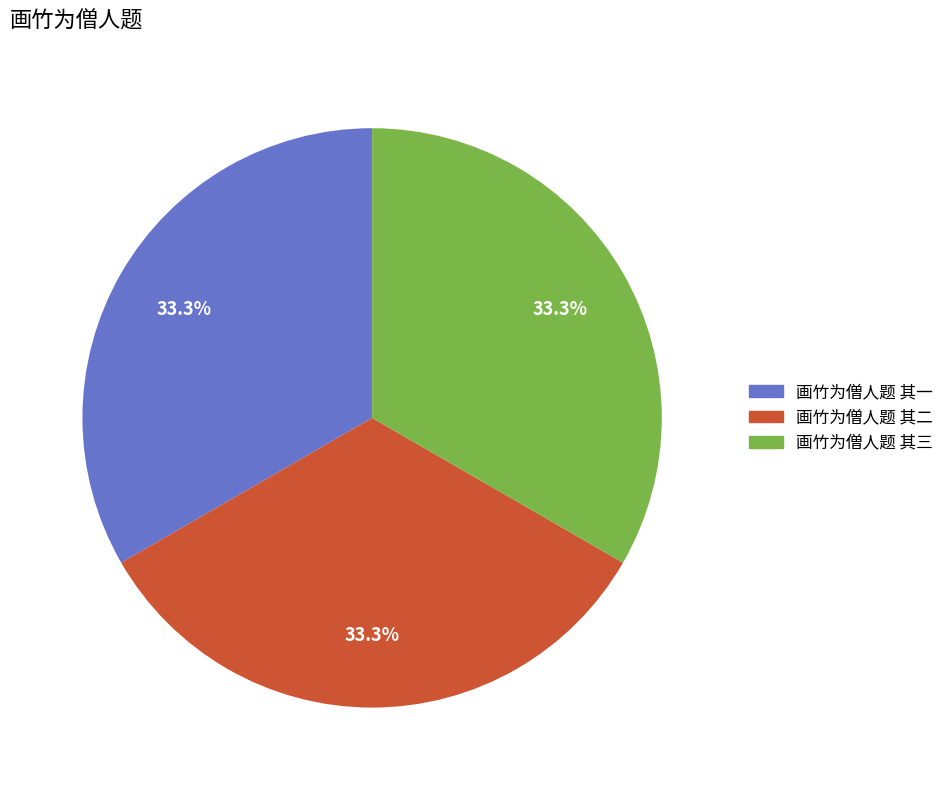

The 画竹为僧人题 其二 slice represents 33% of the pie. True or false?

True